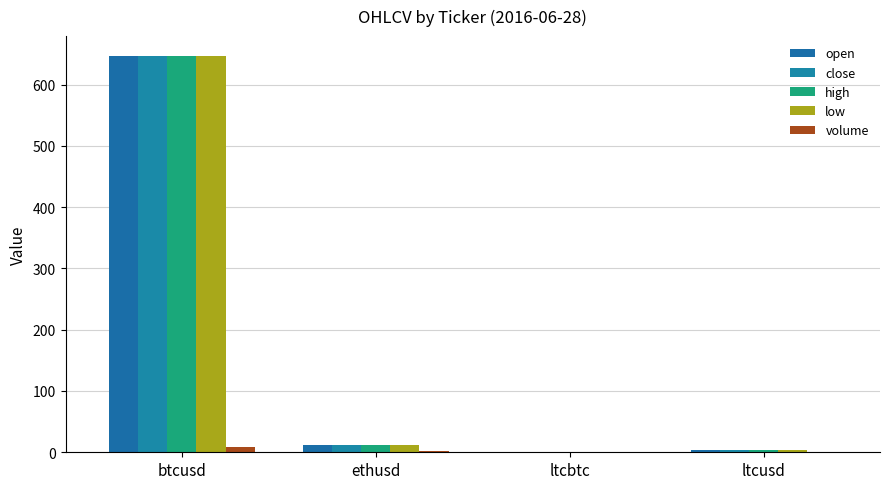

Are the bars grouped side by side (vs. stacked)?

Yes